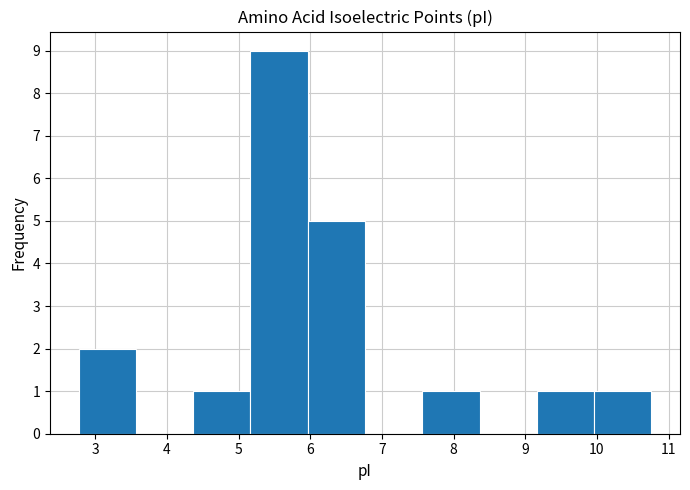

Which range on the x-axis has the tallest bar?

5.2 to 6.0